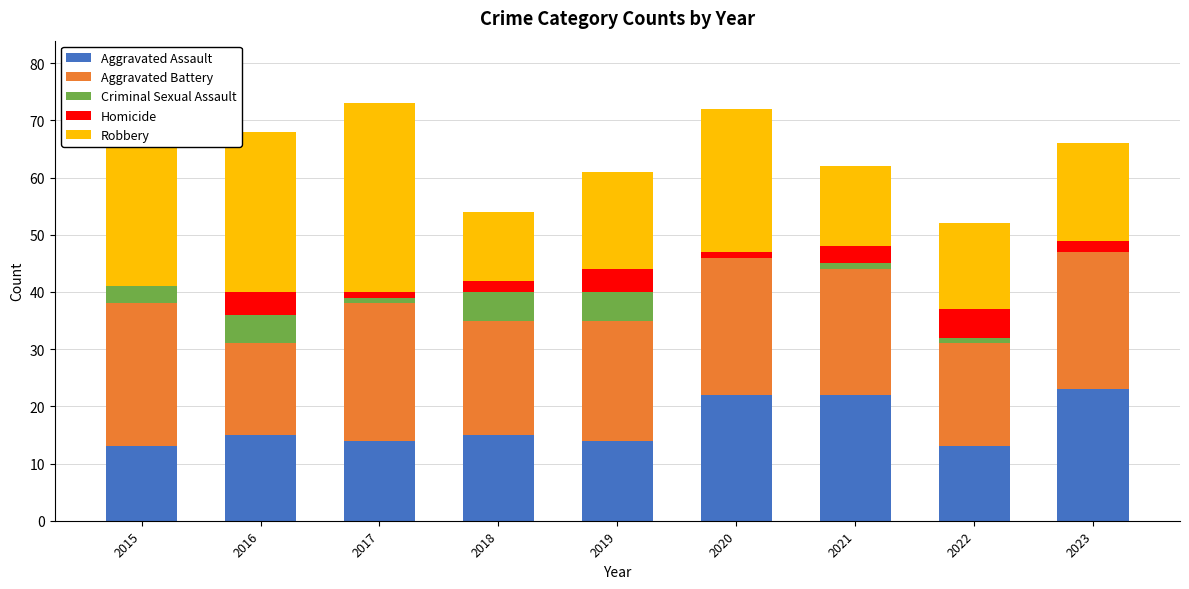

The Aggravated Assault series shows 22 at 2020. True or false?

True